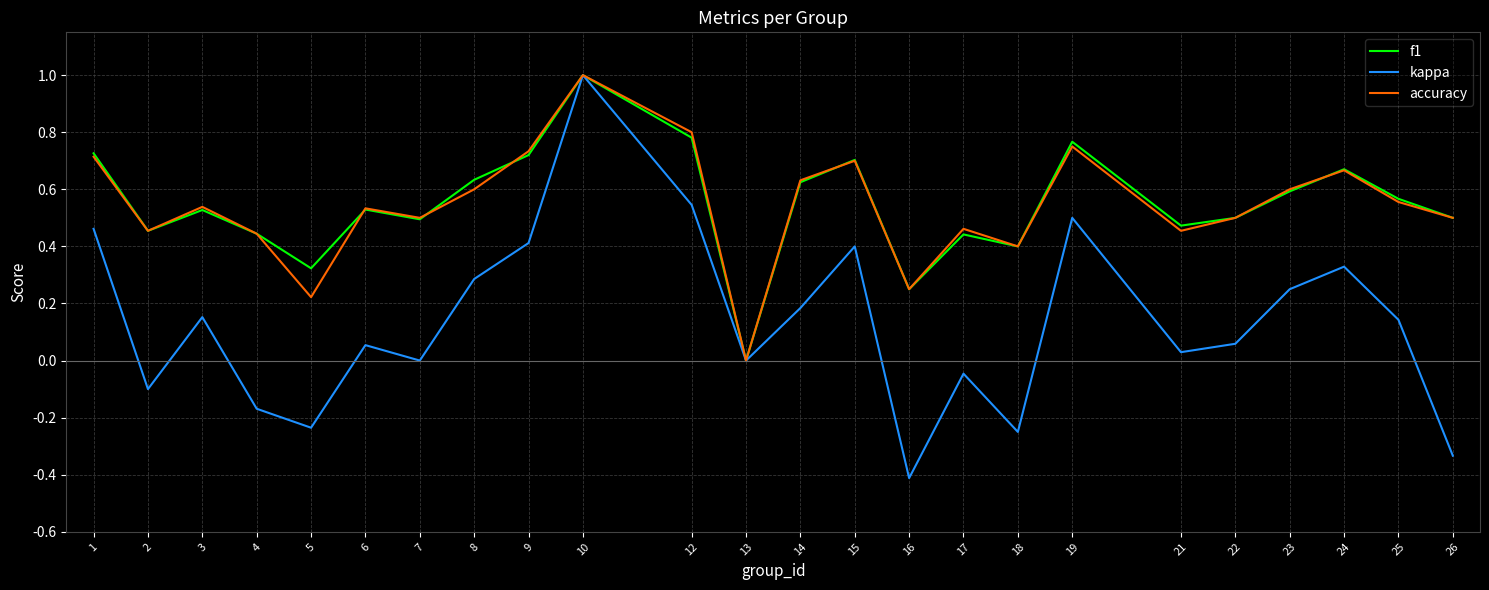

At which category is the sum across all series the highest?

10